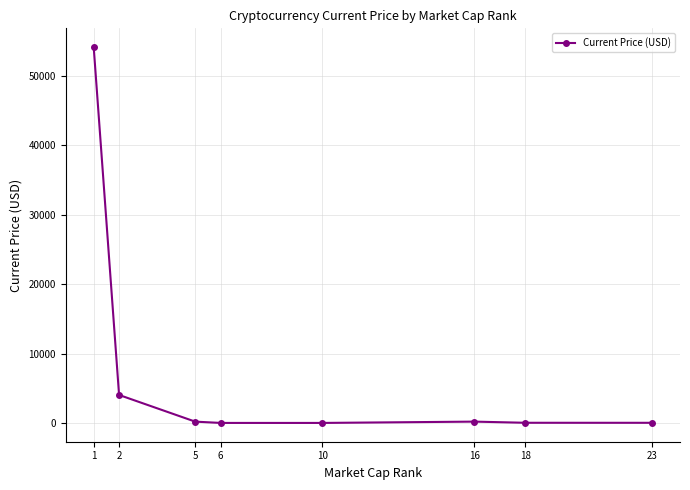

What is the maximum value shown in the chart?

54128.0